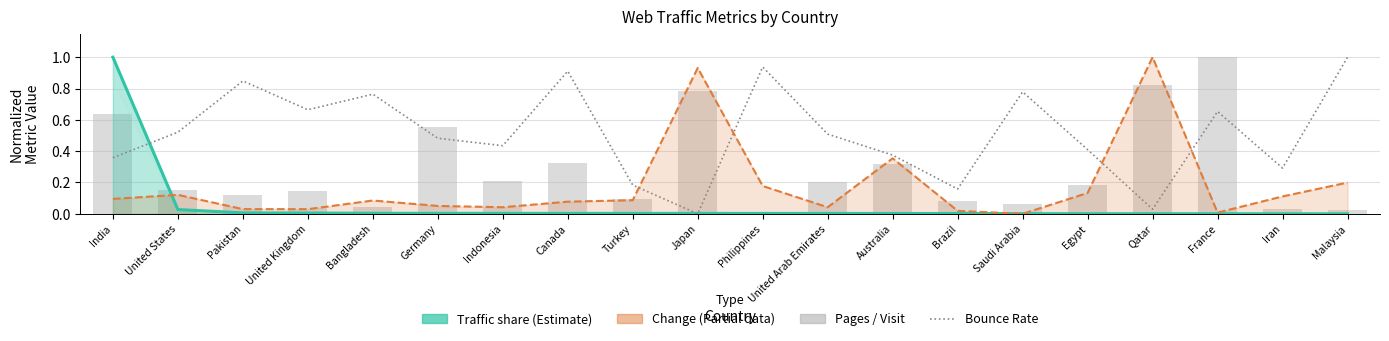

Between India and Iran, which is larger?

India